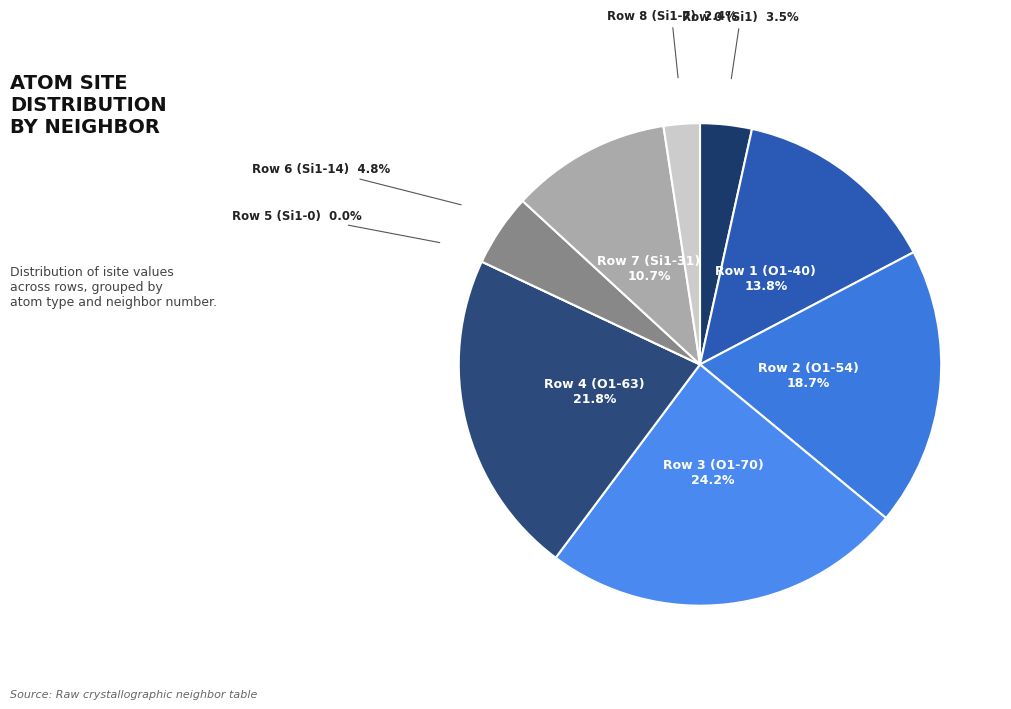

How many segments does this pie chart have?

9